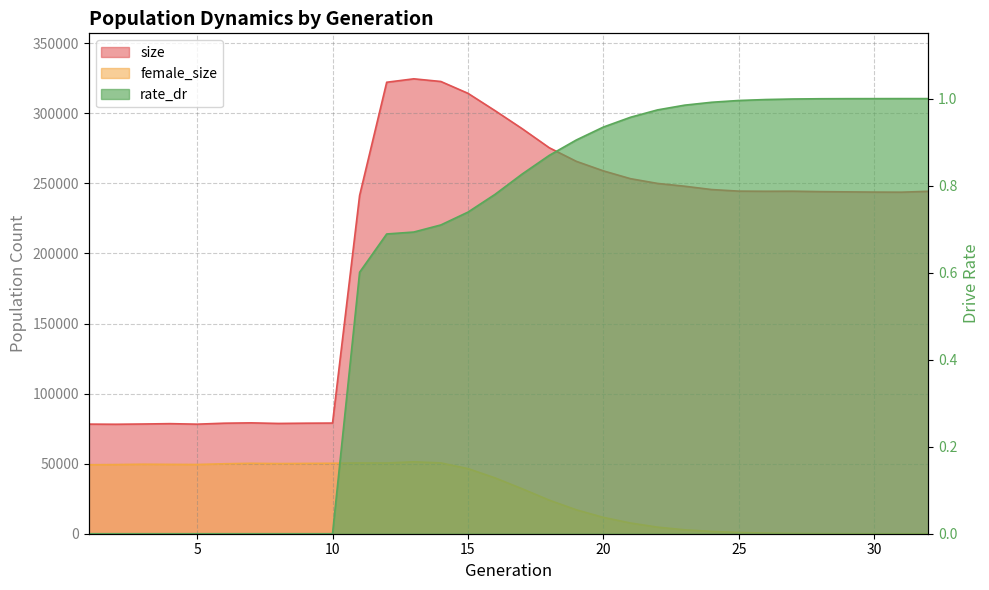

Where does the size series first go above 244360?

12